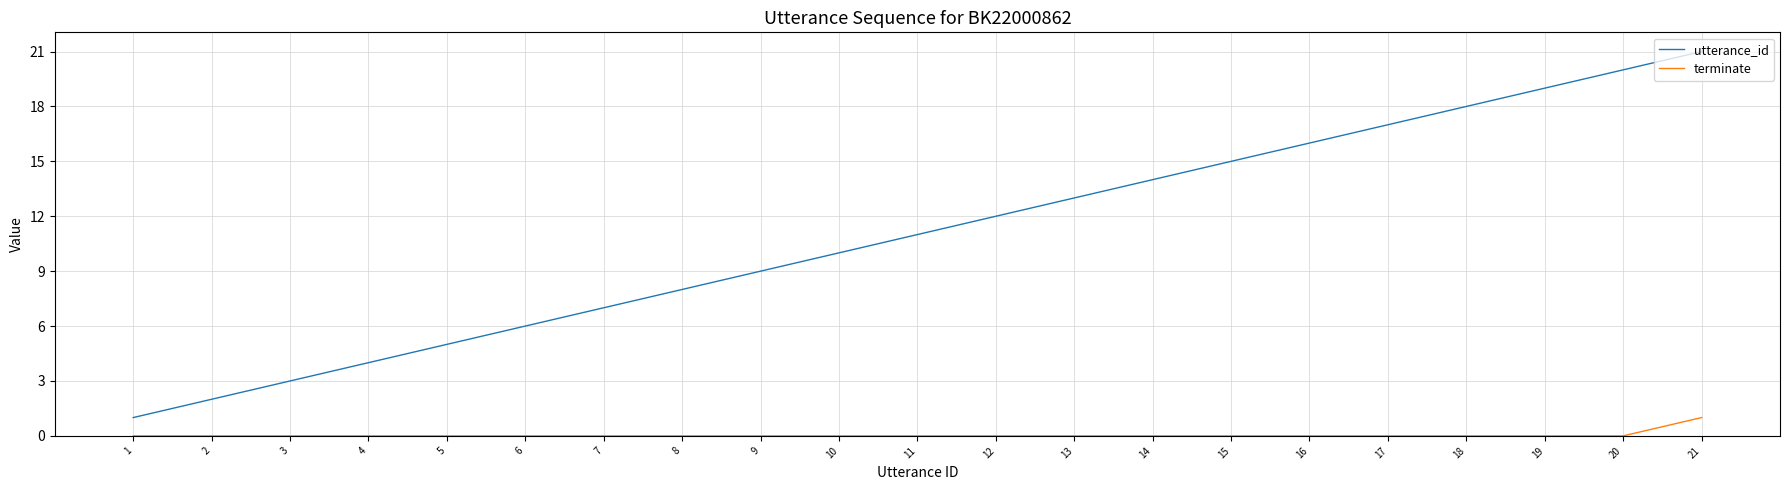

What is the total value across all series at 10?

10